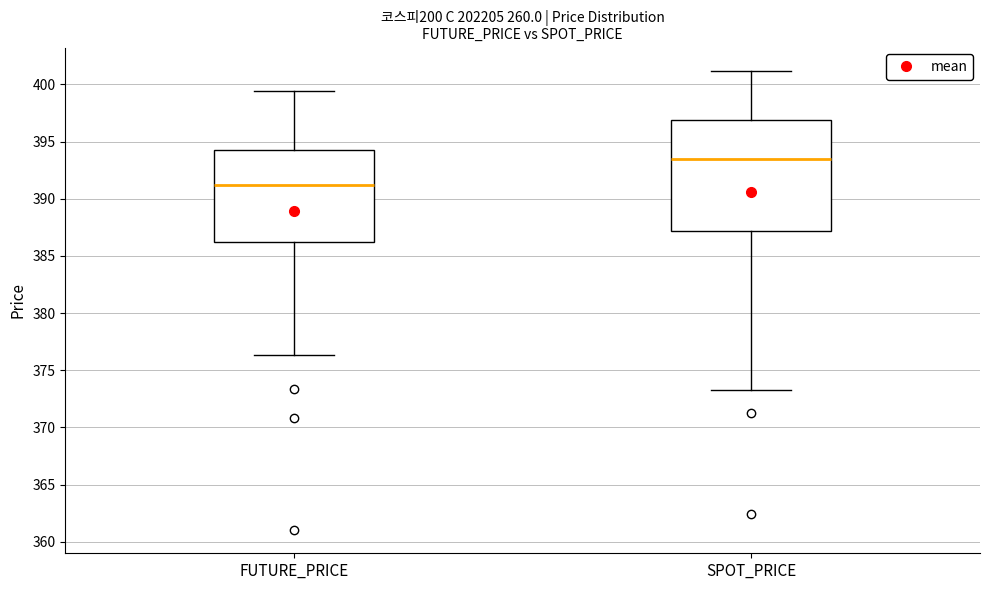

Reading left to right, read every box against the y-axis: the position of its median line, the range the box covers, and the ends of its whiskers. The values are not printed on the chart, so give them approximately, as read against the axis.

FUTURE_PRICE: median 391.0, box 386.0 to 394.5, whiskers 376.5 to 399.5
SPOT_PRICE: median 393.5, box 387.0 to 397.0, whiskers 373.0 to 401.0